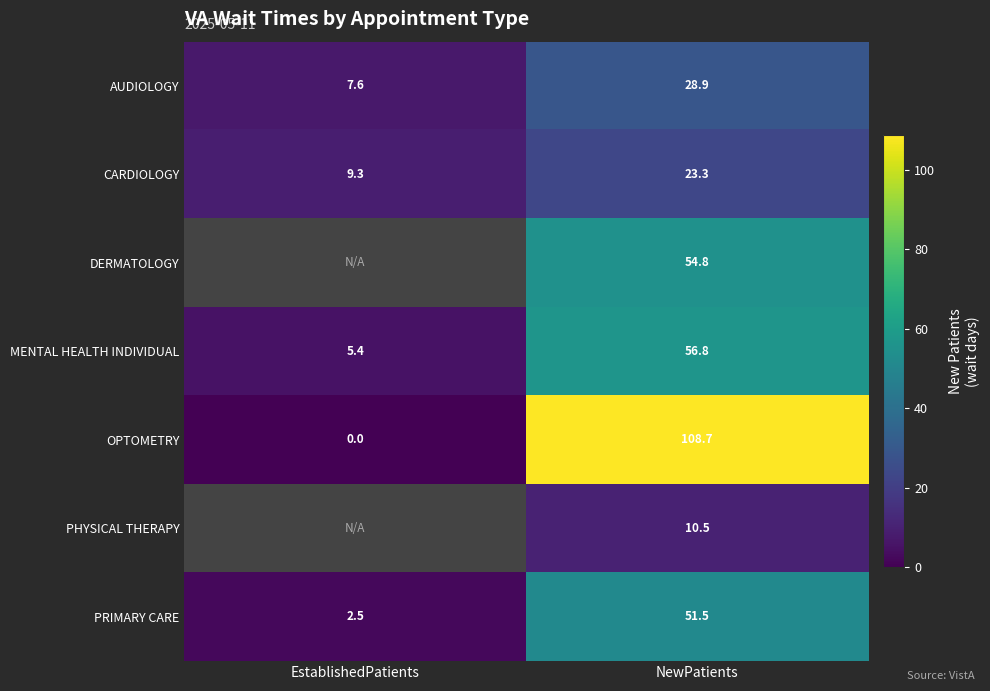

What is the minimum value for MENTAL HEALTH INDIVIDUAL?

5.4